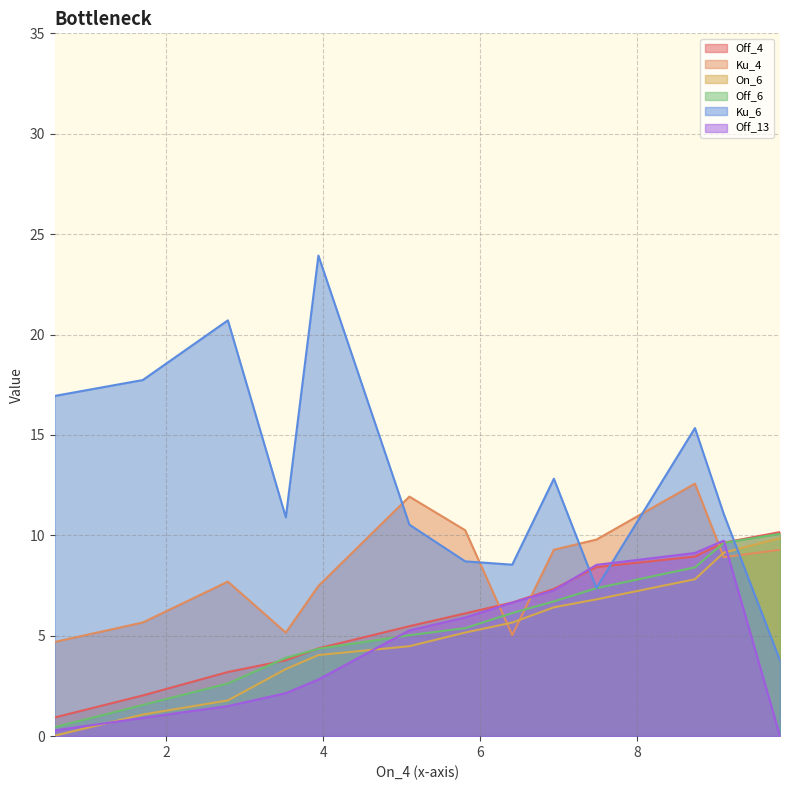

Which series has the widest spread of values?

Ku_6